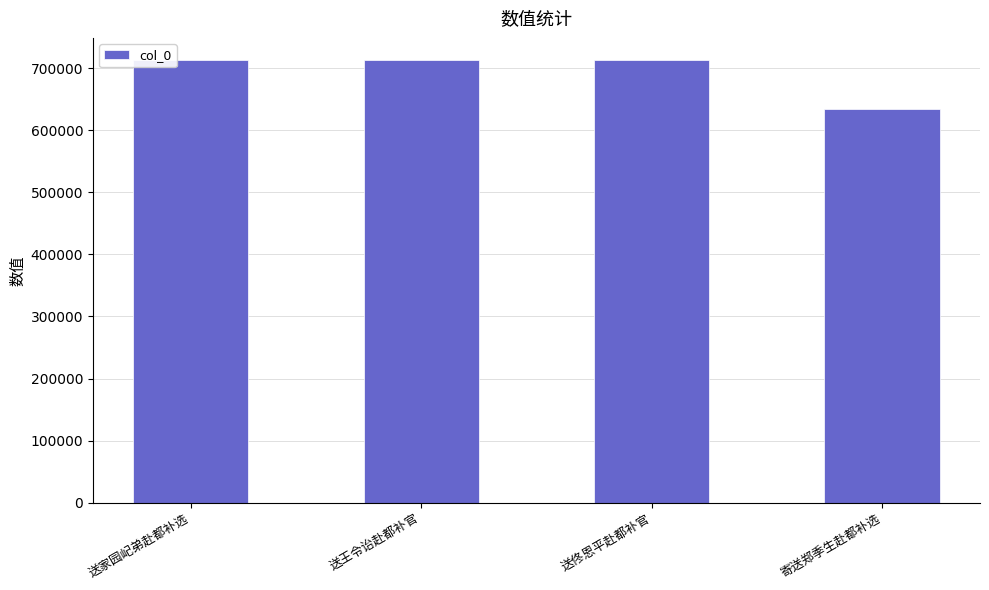

What is the ratio of the value at 寄送郑季生赴都补选 to the value at 送王令诒赴都补官?

0.9